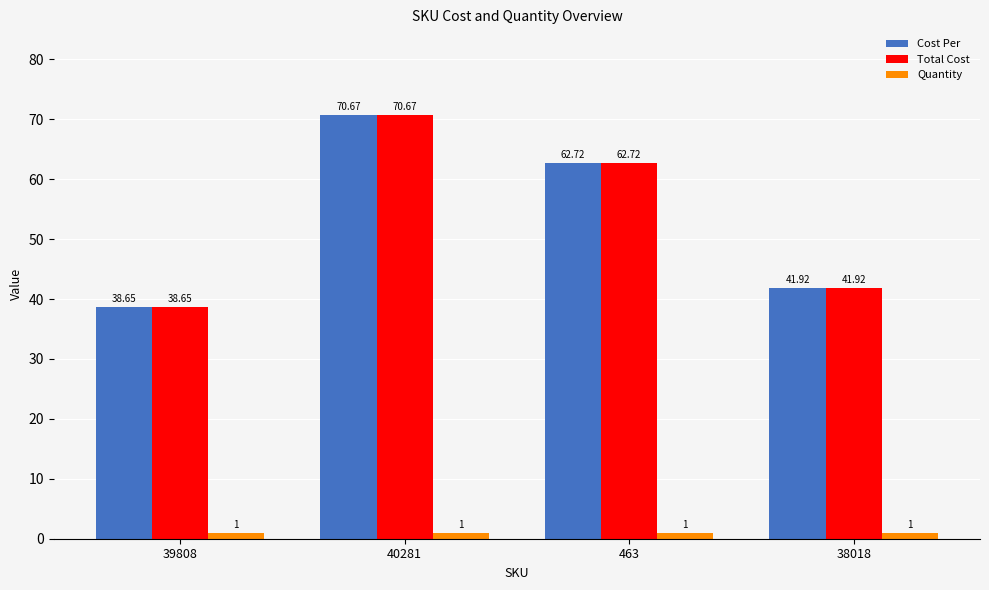

List the labels in order of Cost Per value, smallest first.

39808, 38018, 463, 40281